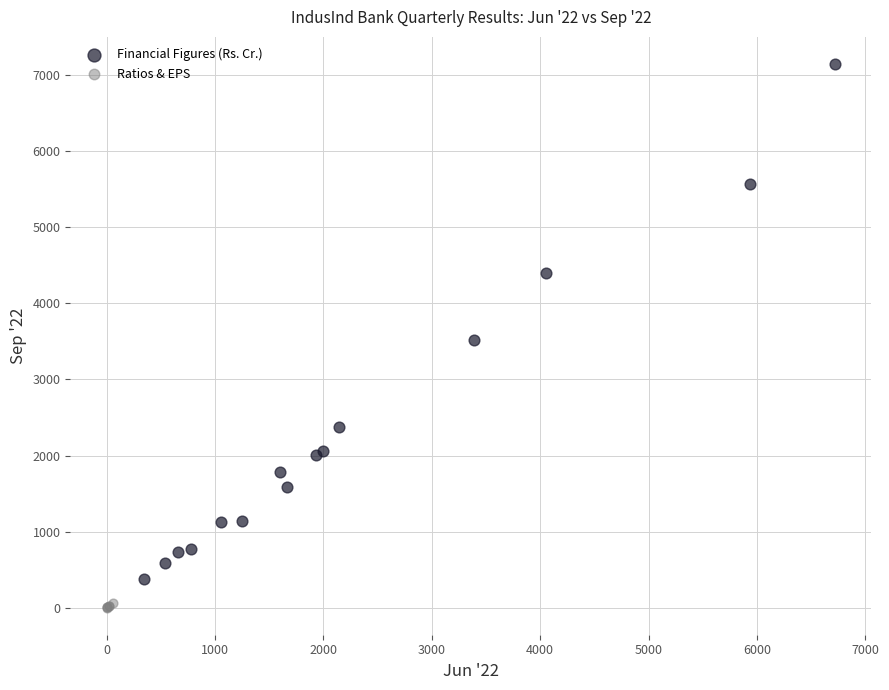

Which series contains the lowest Y value?

Ratios & EPS